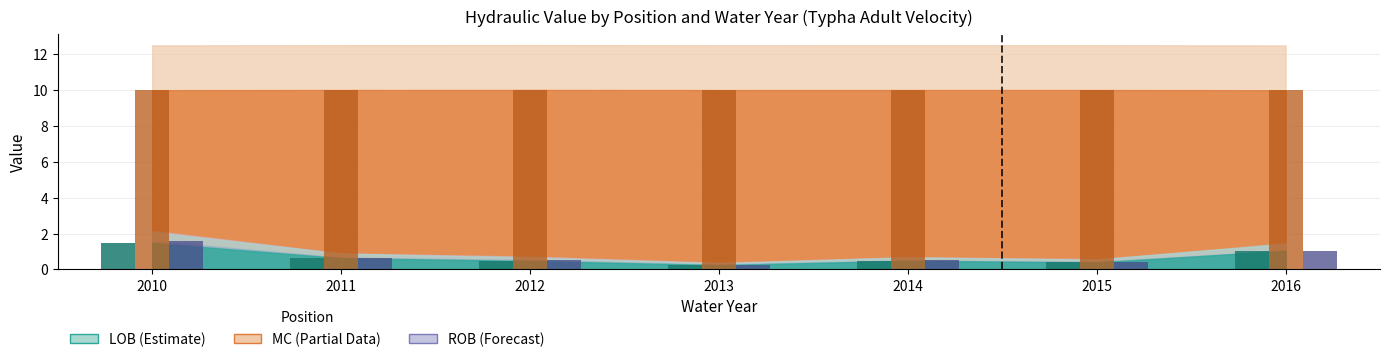

What is the spread (max minus min) of values at 2014?

9.5